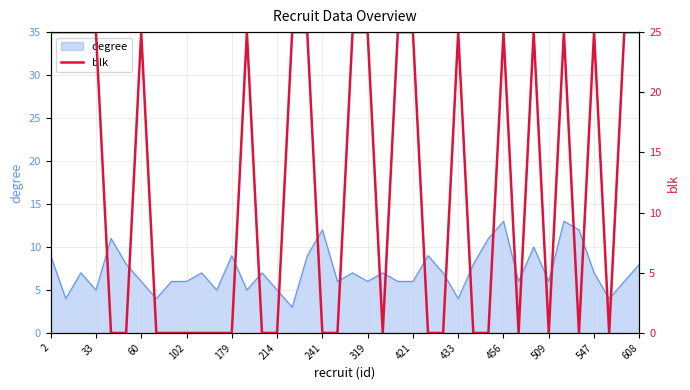

True or false: degree has a value of 9 at 2.

True